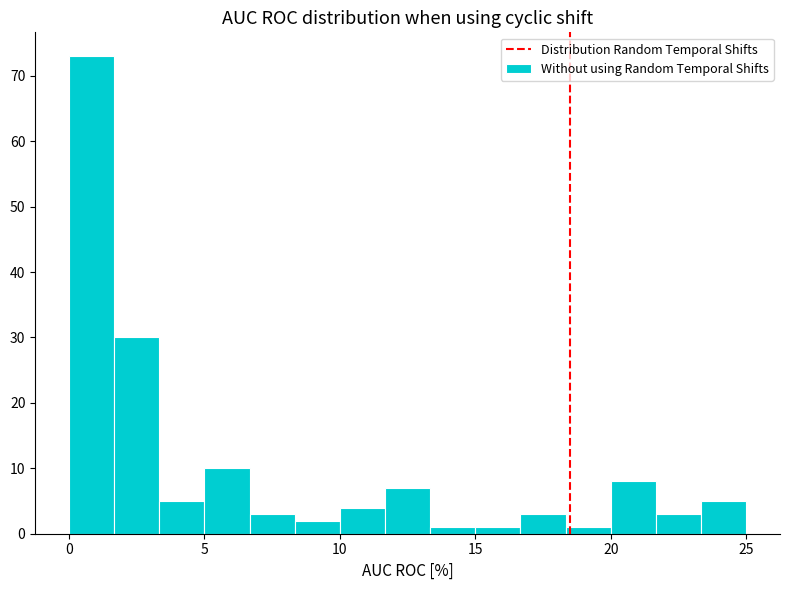

Read against the x-axis, roughly where is the centre of the tallest bar?

1.0